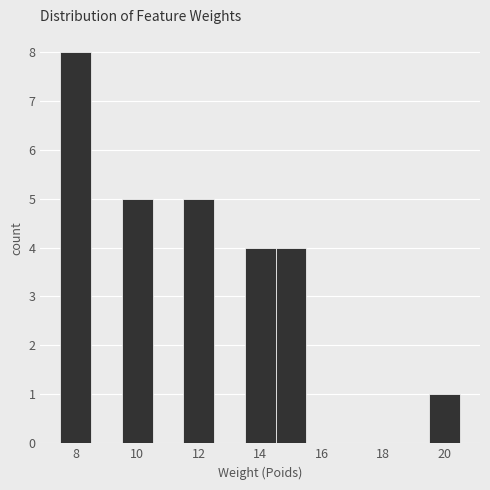

Which range on the x-axis has the tallest bar?

7.5 to 8.5